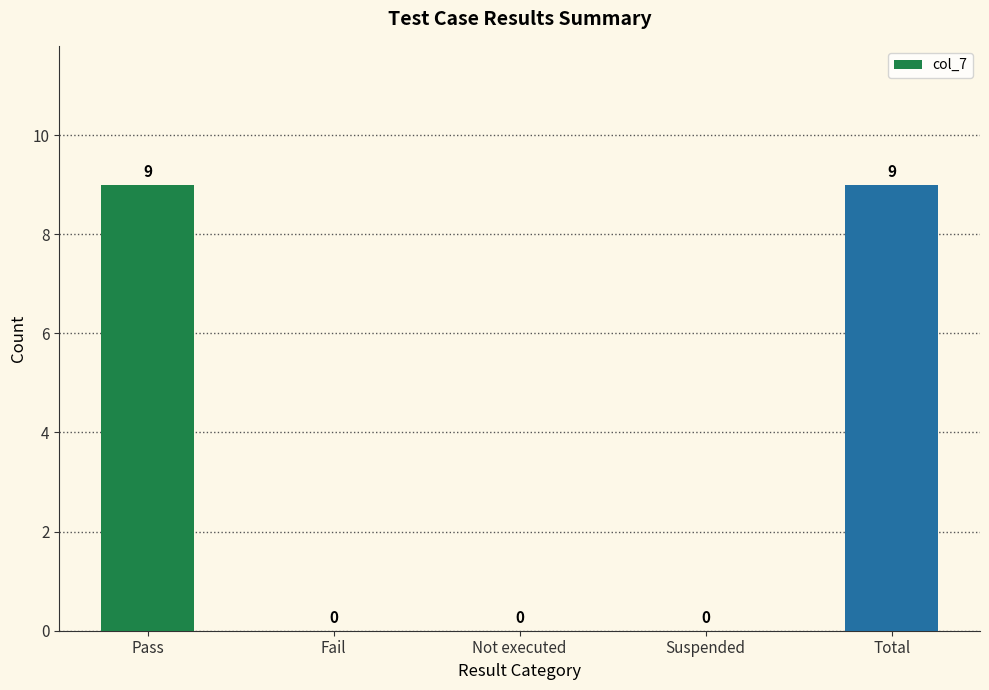

What is the maximum value shown in the chart?

9